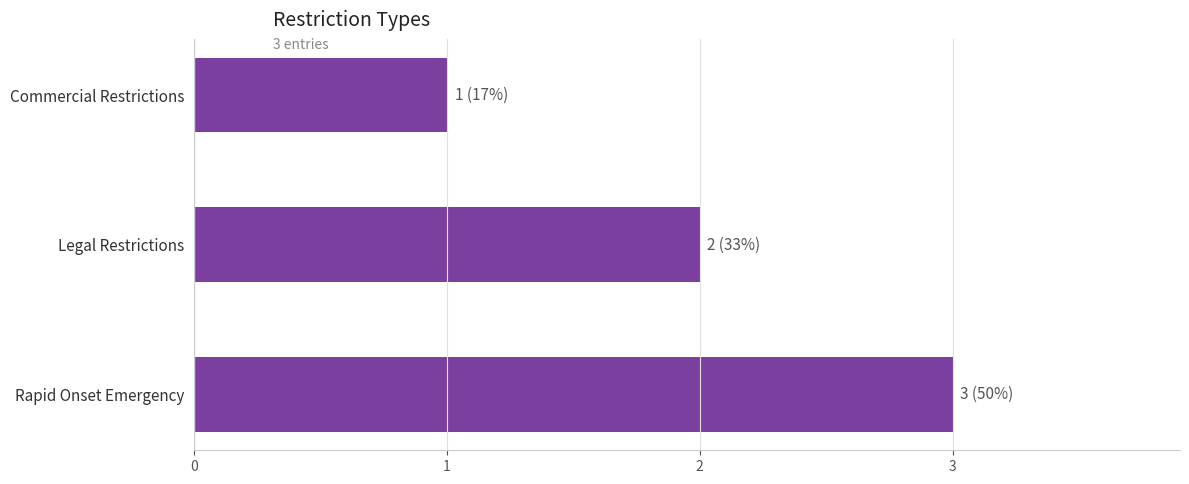

Are the bars grouped side by side (vs. stacked)?

No